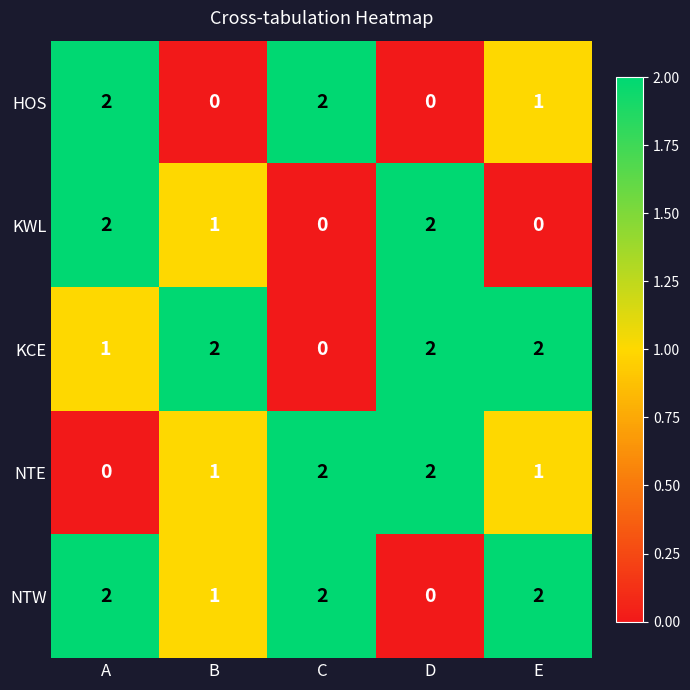

What is the sum of all NTE values?

6